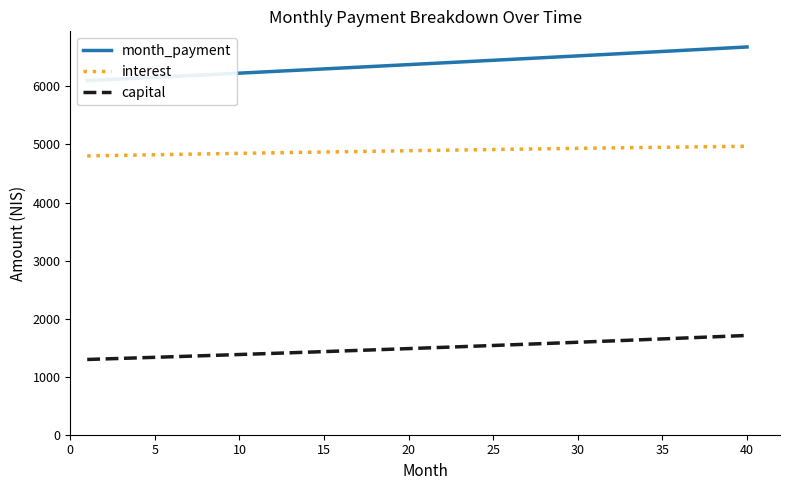

True or false: interest and capital intersect in this chart.

False